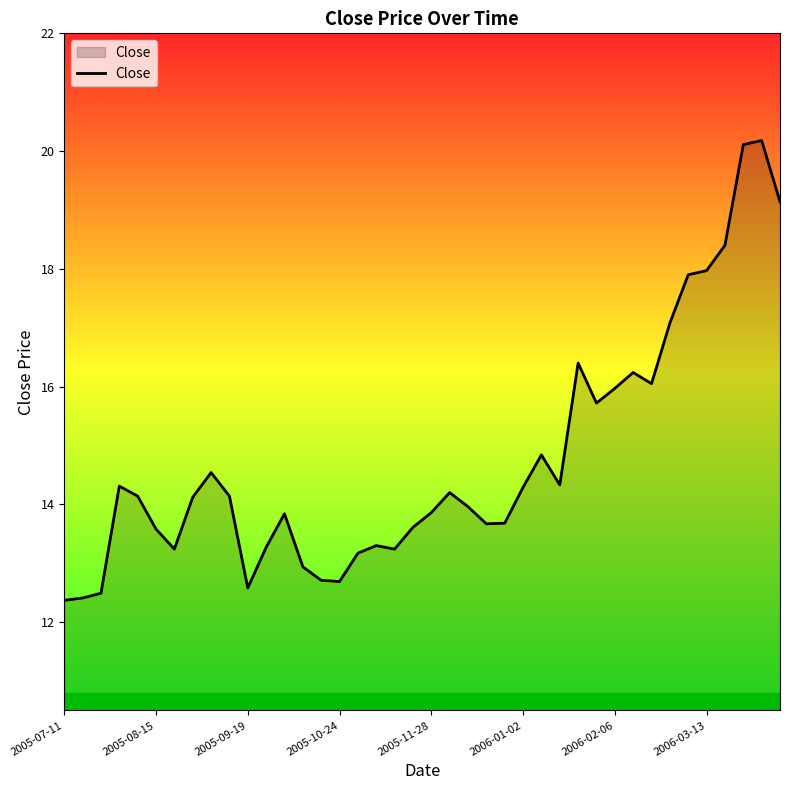

What is the difference between the maximum and minimum values?

7.8